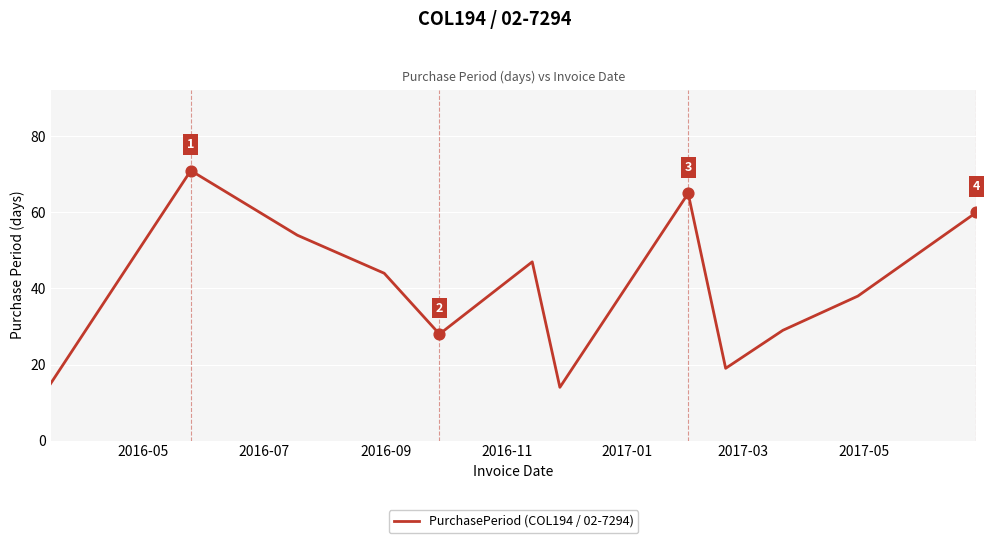

What is the difference between the maximum and minimum values?

57